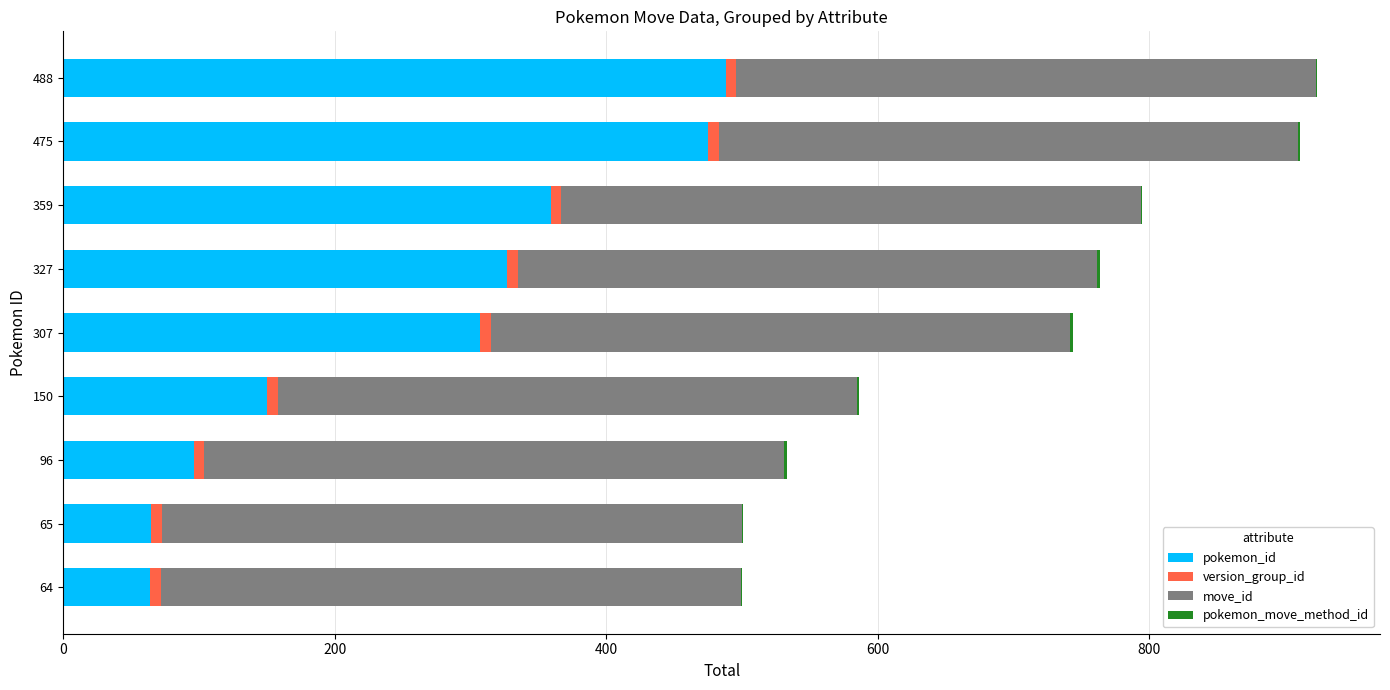

True or false: pokemon_id has a value of 65 at 65.

True